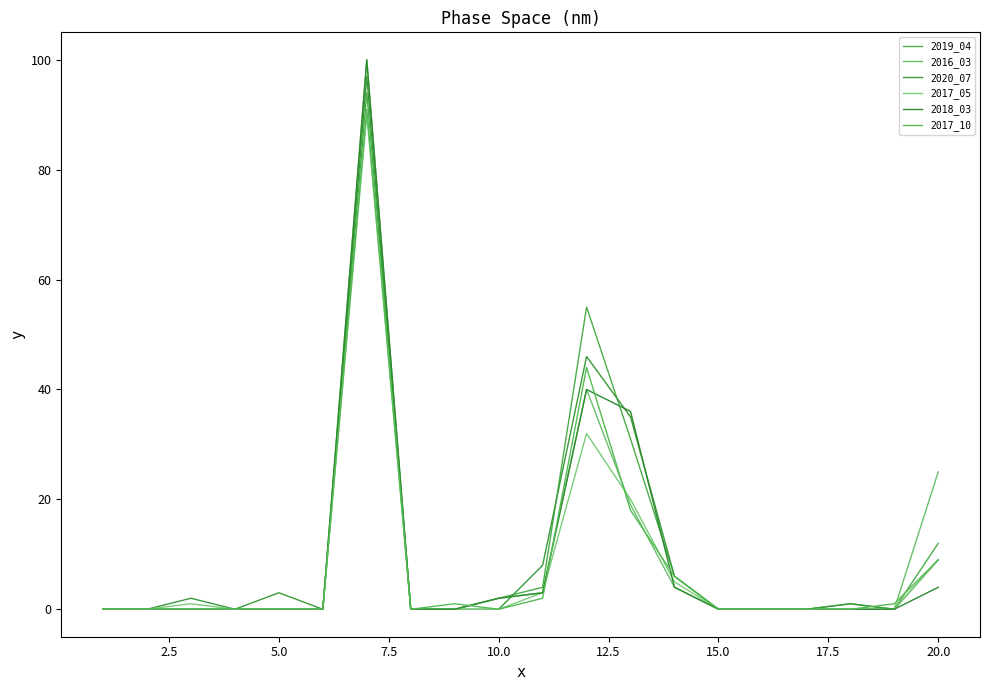

What are all the series names shown in the legend?

2019_04, 2016_03, 2020_07, 2017_05, 2018_03, 2017_10